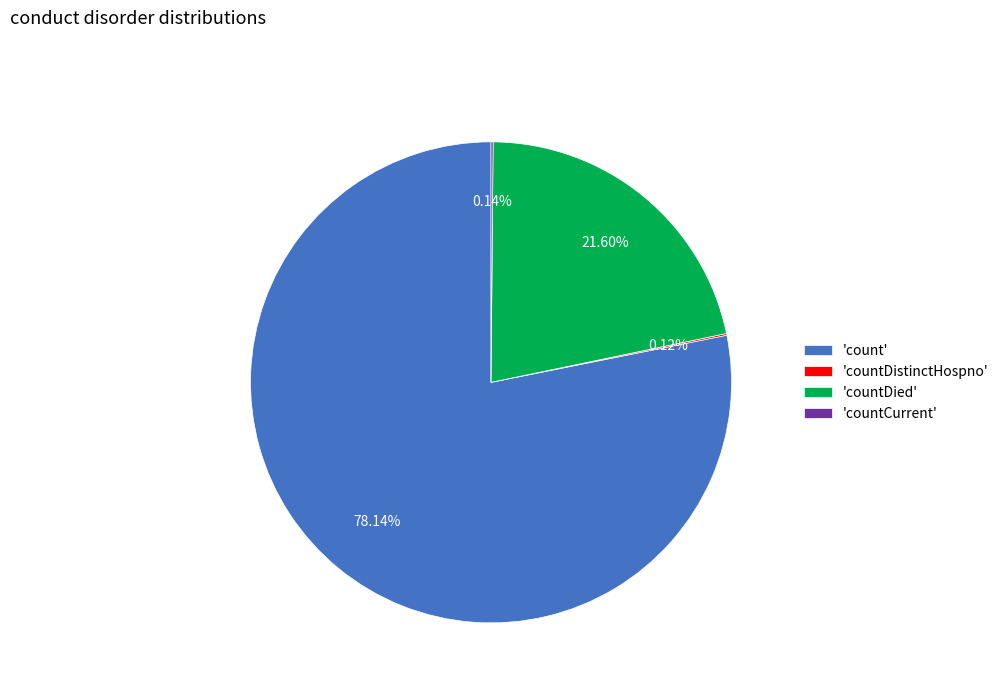

What is the largest slice in the pie chart?

'count'